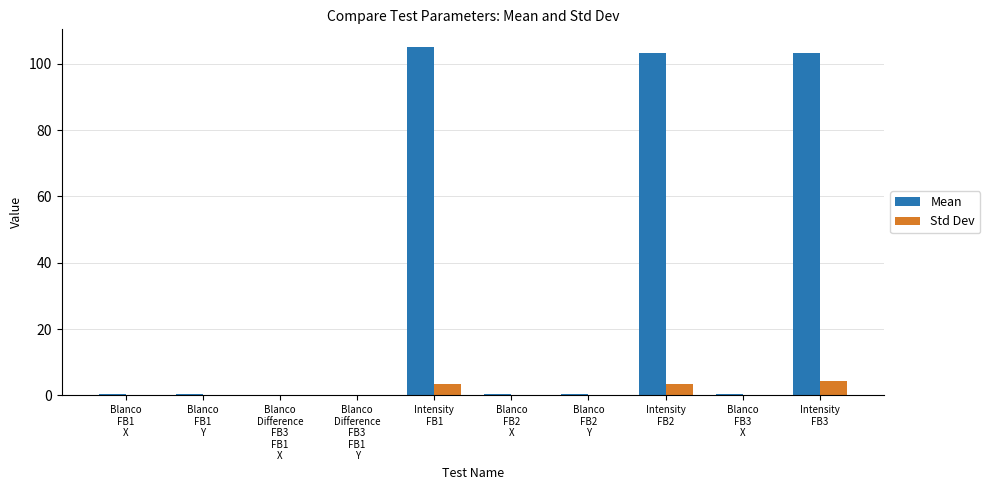

What is the maximum value for Std Dev?

4.5